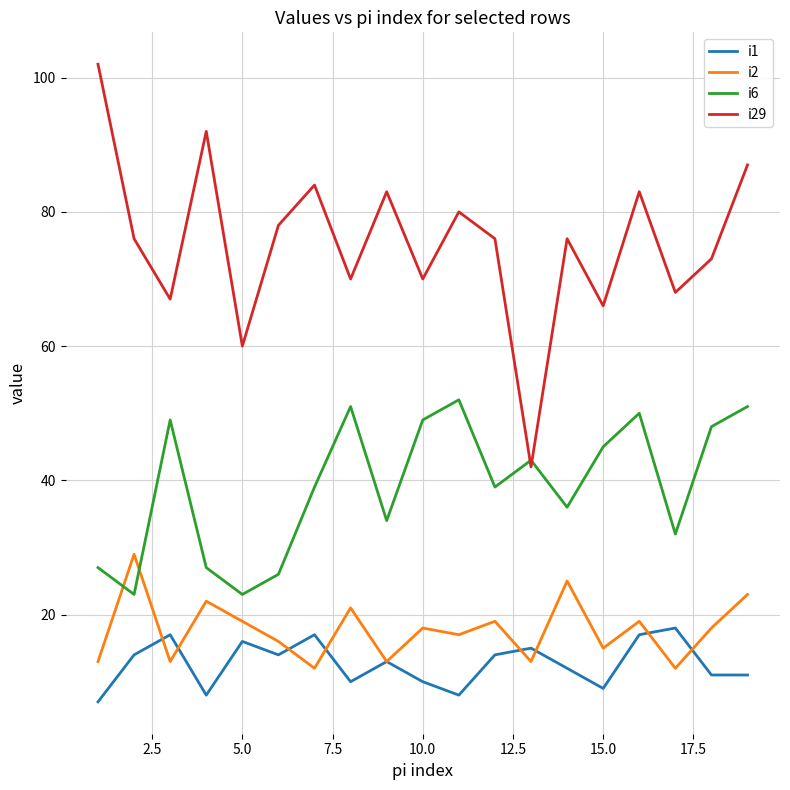

What is the highest value of the i1 series?

18